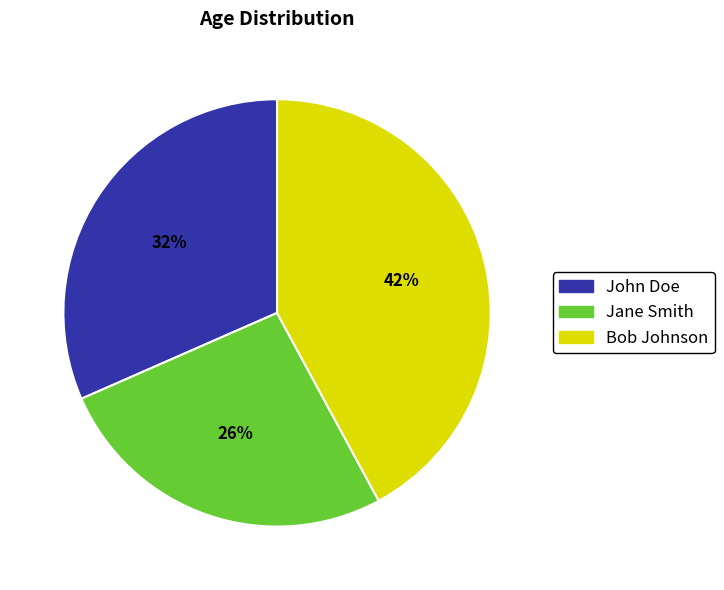

Which category has the biggest portion of the pie?

Bob Johnson